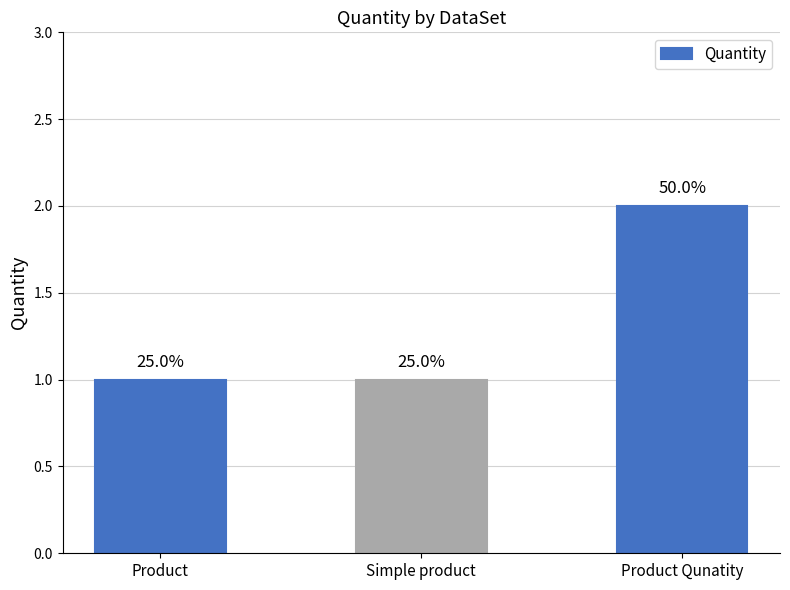

Reading right to left, list all the values displayed in this chart.

Product Qunatity=2	Simple product=1	Product=1